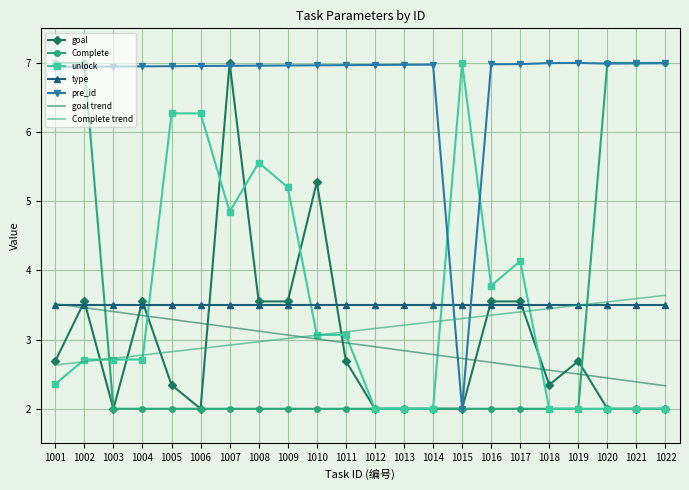

Which series changed the most between 1001 and 1018?

Complete